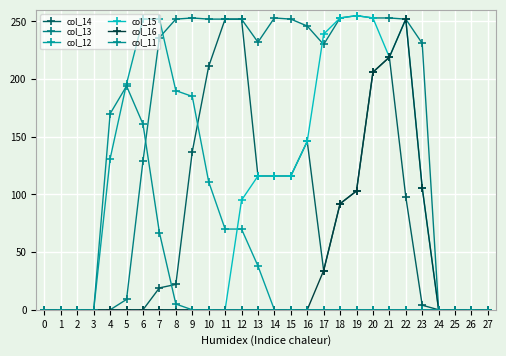

What is the difference between the maximum and minimum values in the col_16 series?

252